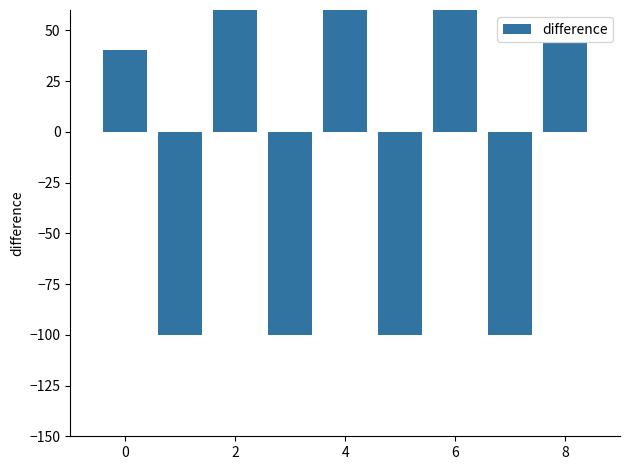

What is the sum of the values at 2 and 8?

136.4